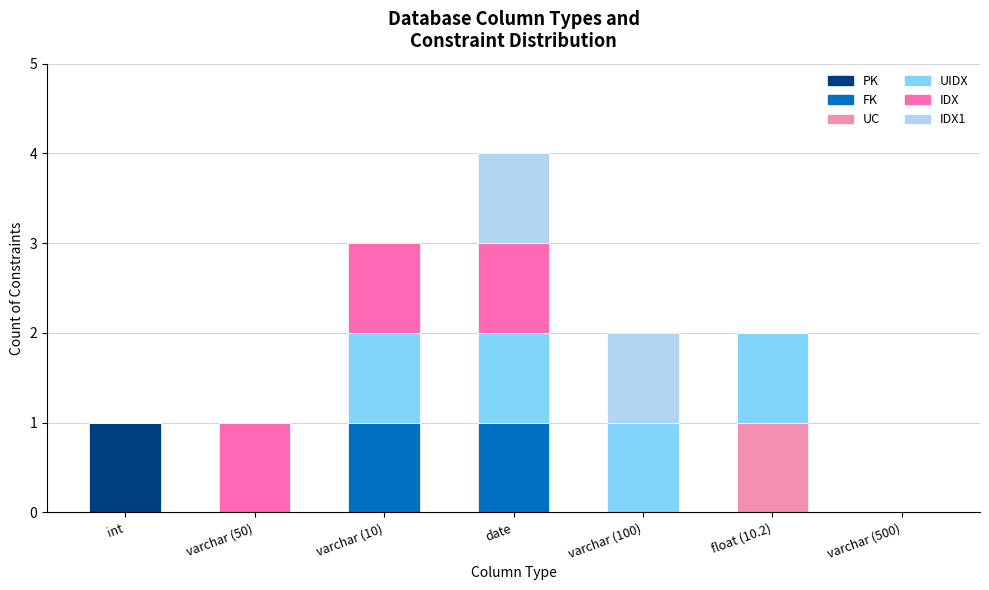

What is the label of the 4th bar from the left?

date